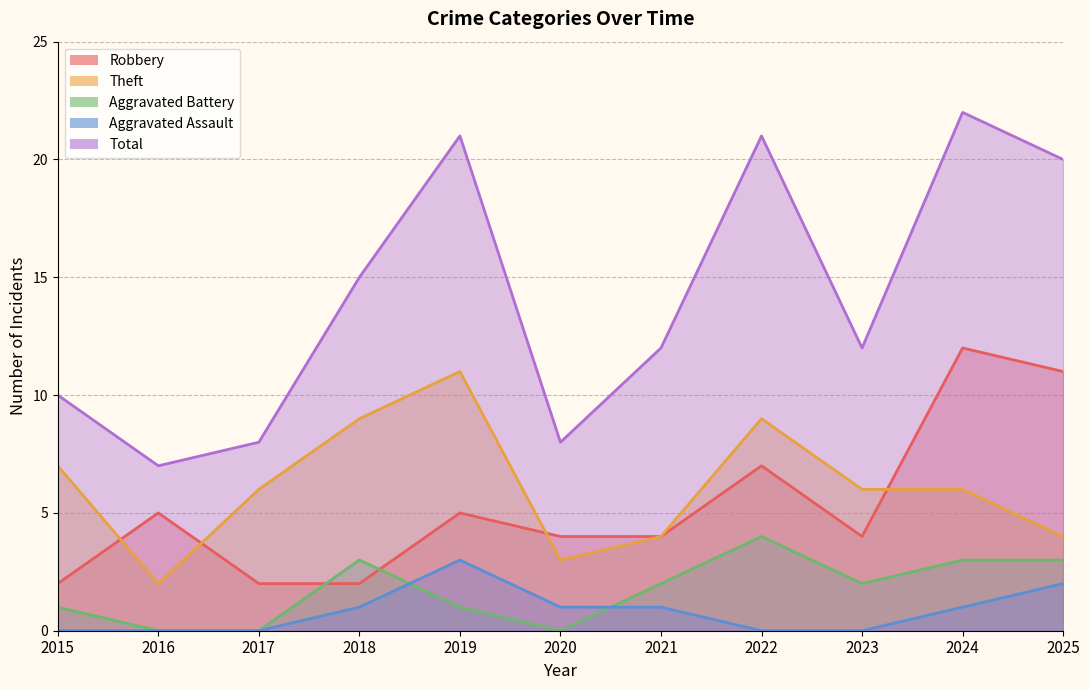

How many interior local peaks does the Theft series have?

2